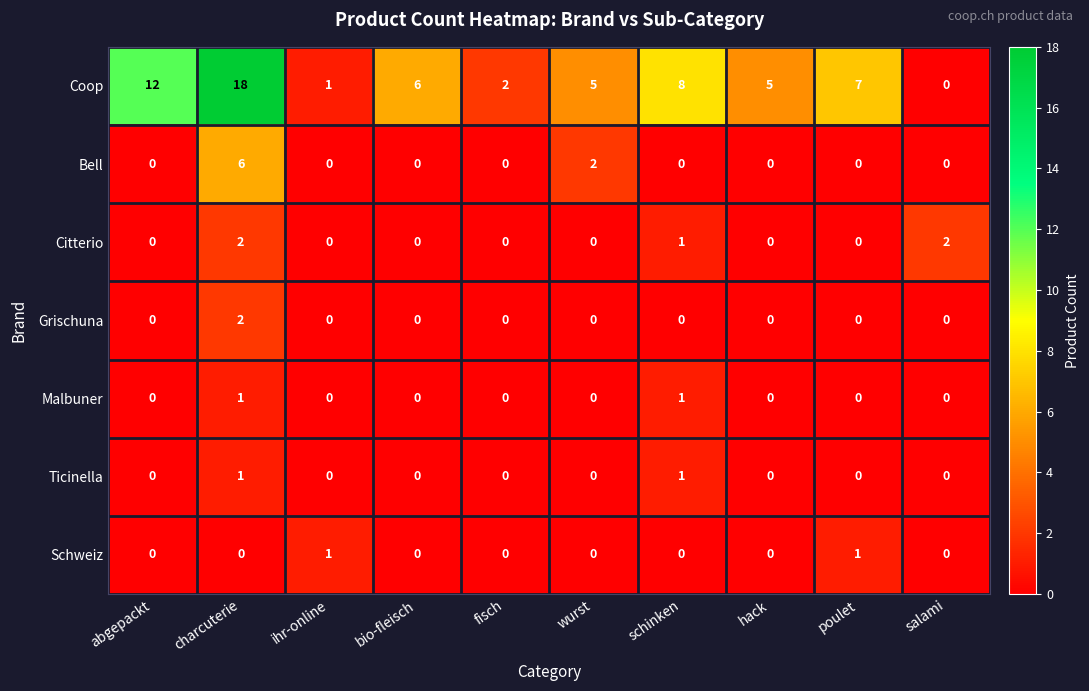

At which label is Coop closest to 9?

schinken